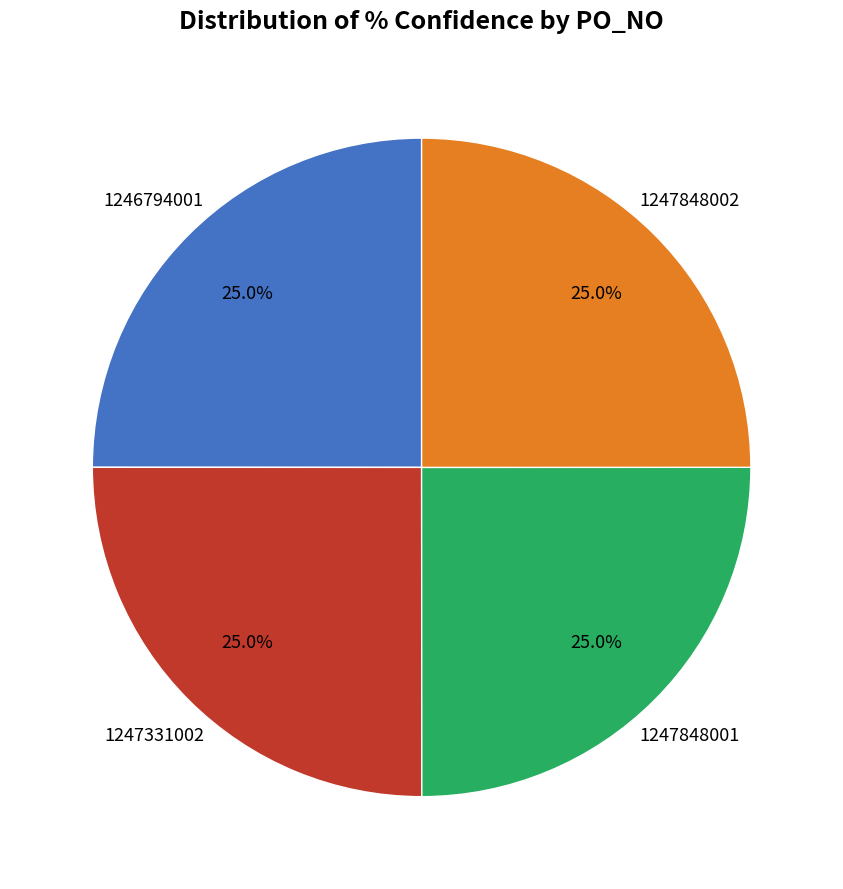

Does any single category account for the majority?

No